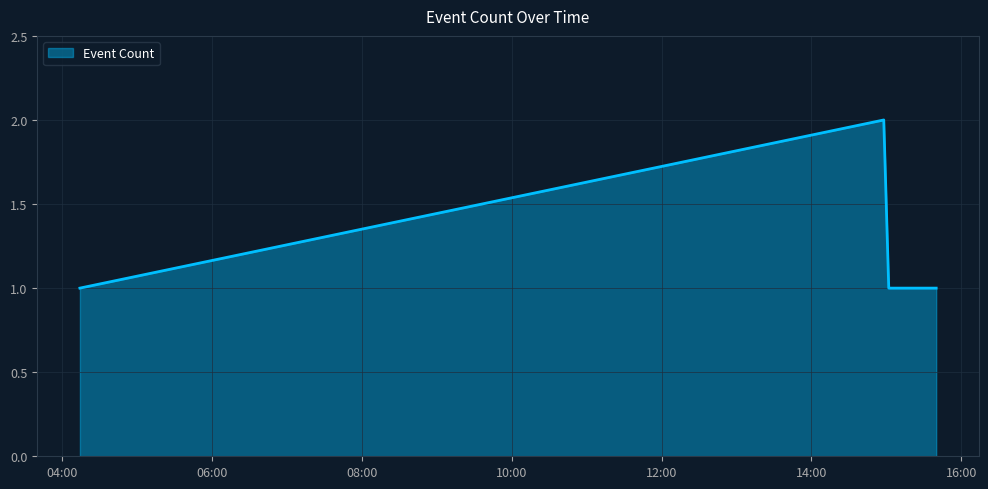

What is the sum of all values?

7